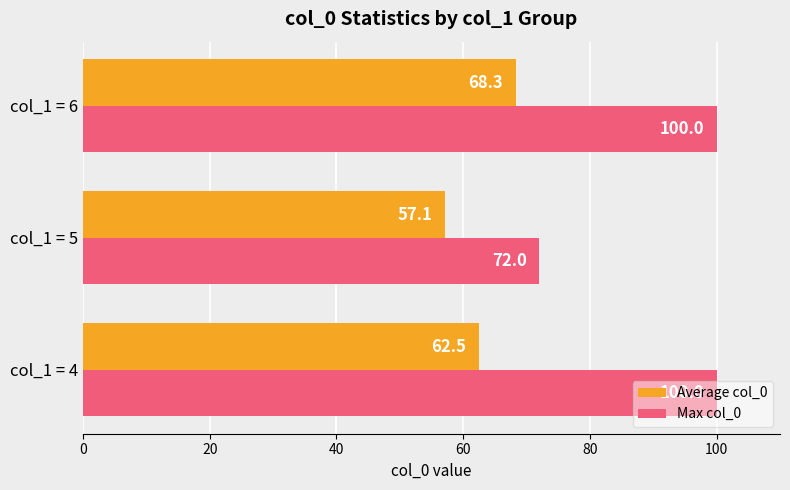

What is the maximum value shown in the chart?

100.0